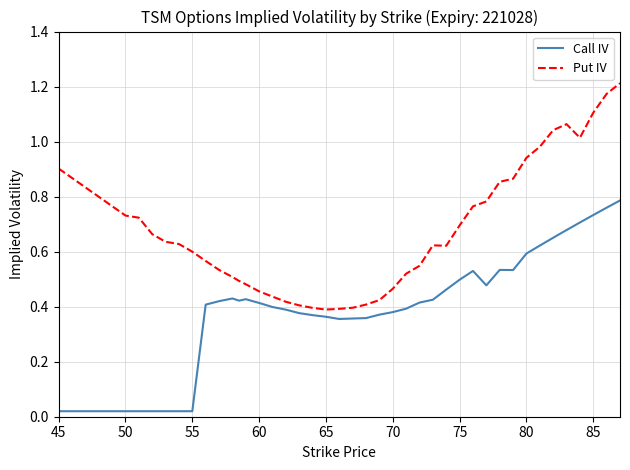

At how many categories does at least one series exceed 0?

40